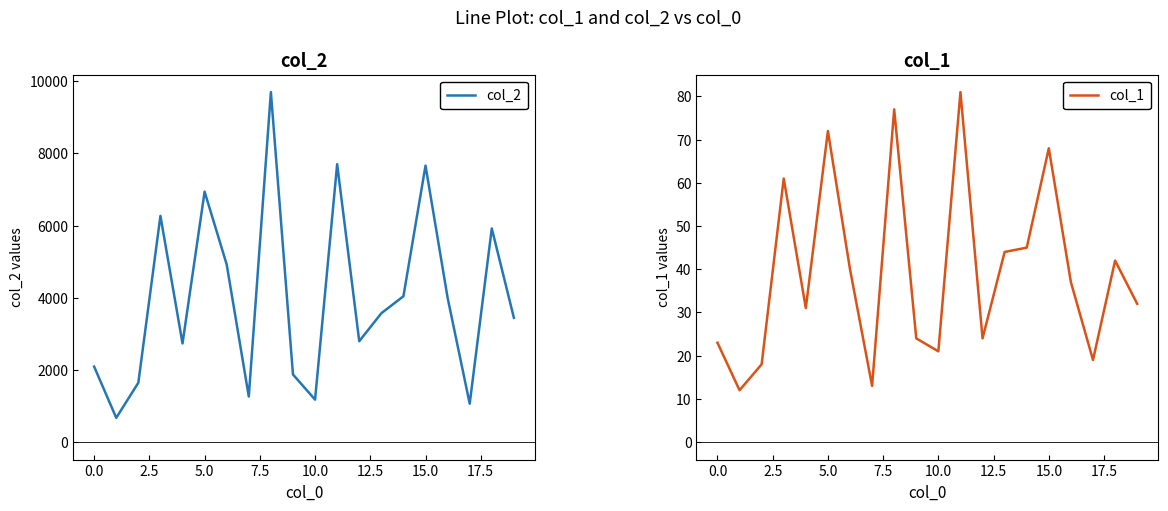

How many series are shown in this chart?

2